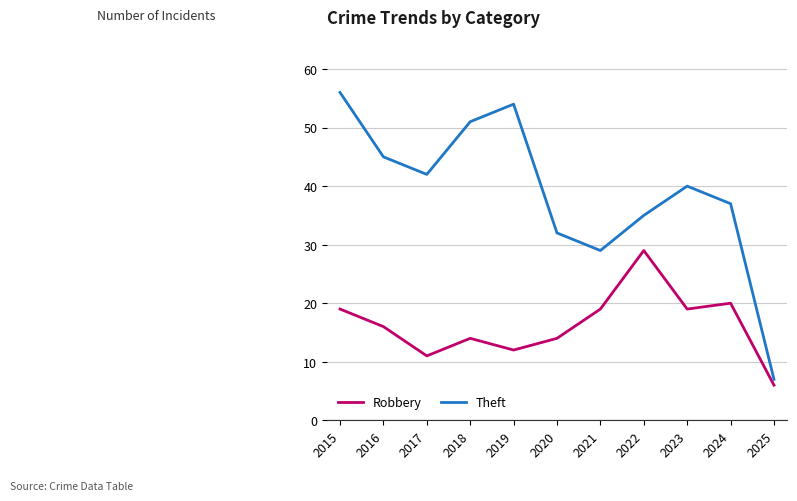

At which label does Robbery reach its minimum?

2025